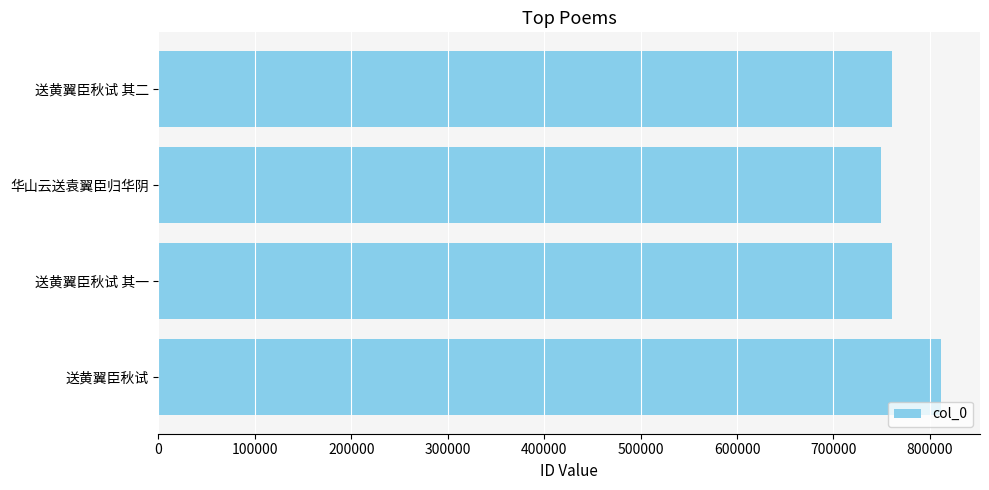

Between 送黄翼臣秋试 and 华山云送袁翼臣归华阴, which is larger?

送黄翼臣秋试